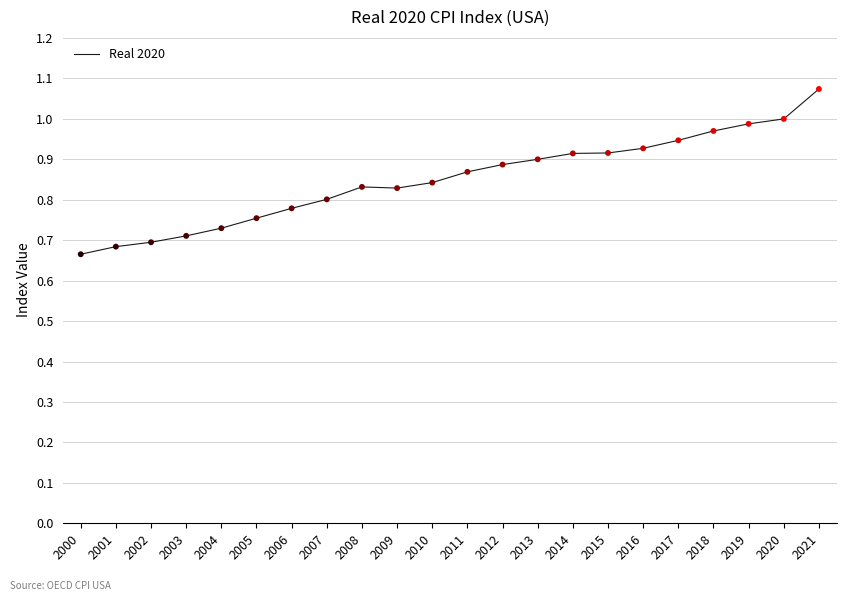

Which has a higher value, 2014 or 2006?

2014